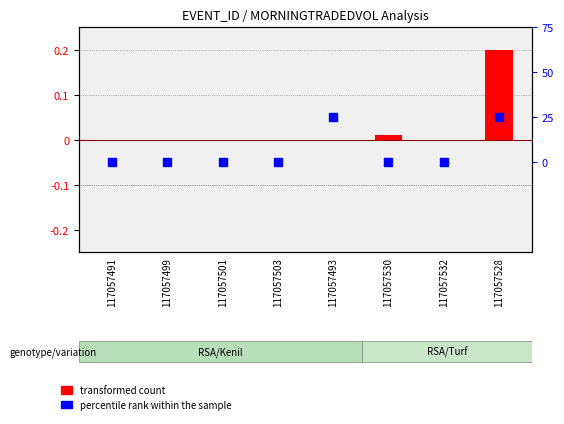

What are all the series names shown in the legend?

transformed count, percentile rank within the sample